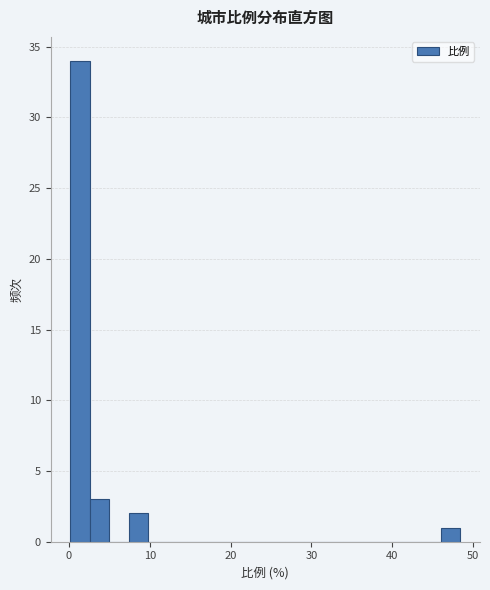

Around what value on the x-axis is the tallest bar? Give the approximate position of its centre, as read against the axis.

1